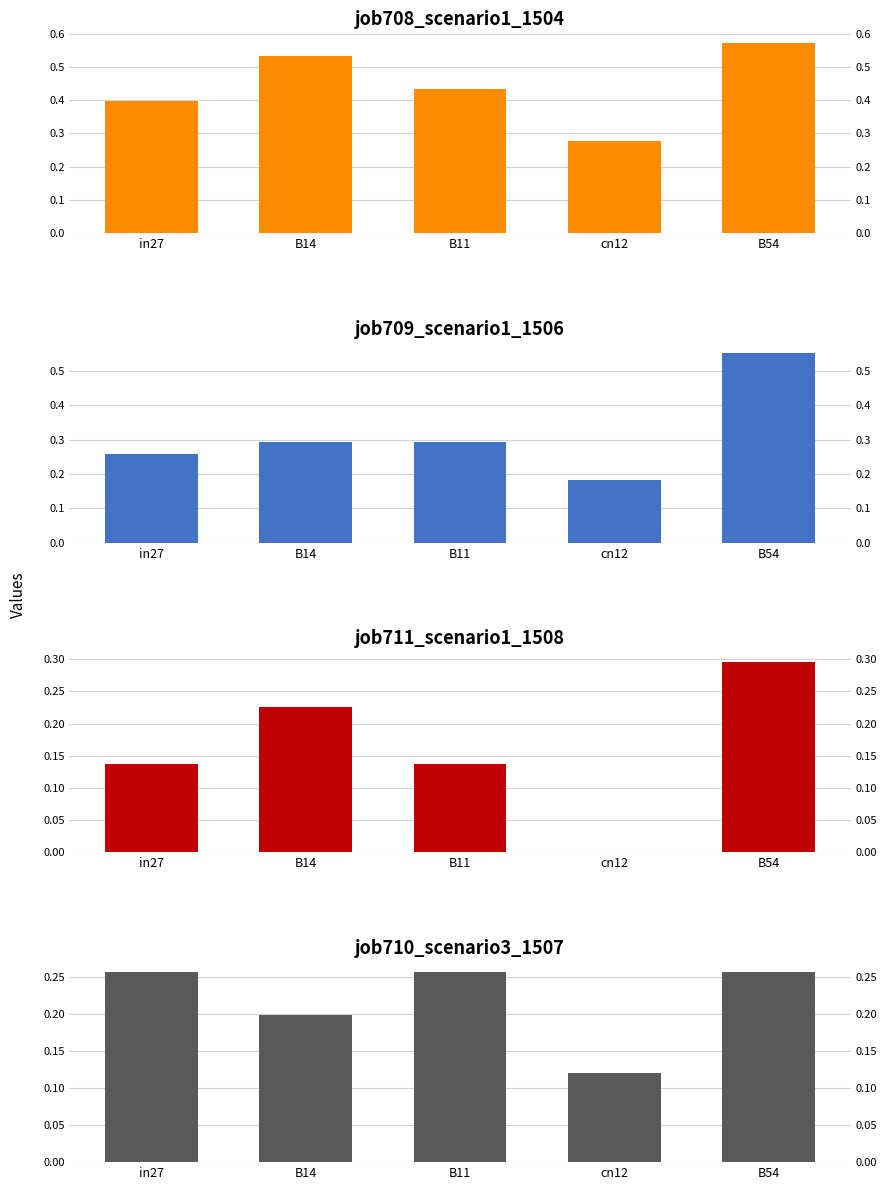

What are all the series names shown in the legend?

job708_scenario1_1504, job709_scenario1_1506, job711_scenario1_1508, job710_scenario3_1507